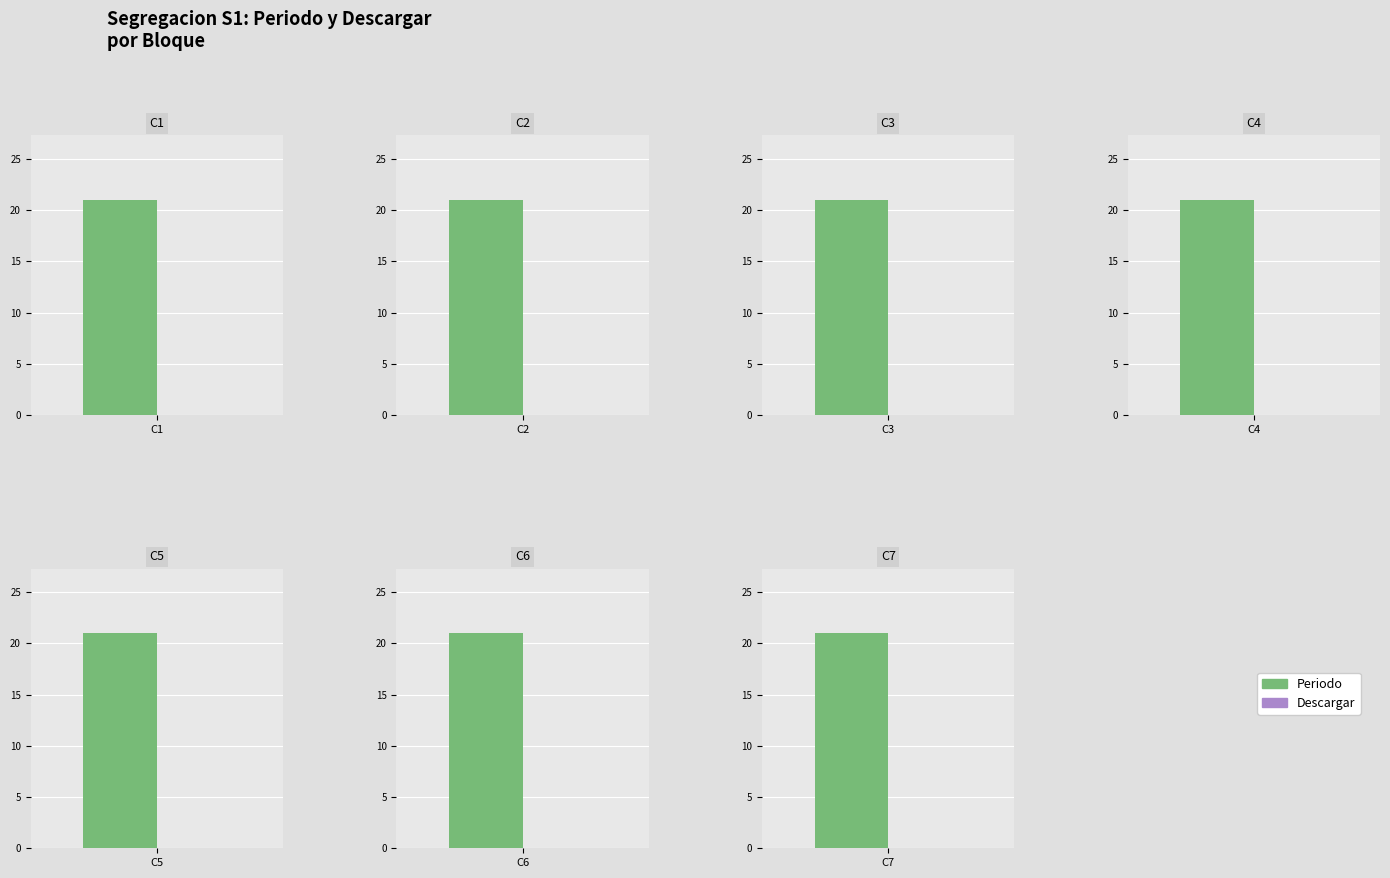

Reading left to right, what are all the values shown in this chart?

Periodo: C1=21	C2=21	C3=21	C4=21	C5=21	C6=21	C7=21
Descargar: C1=0	C2=0	C3=0	C4=0	C5=0	C6=0	C7=0